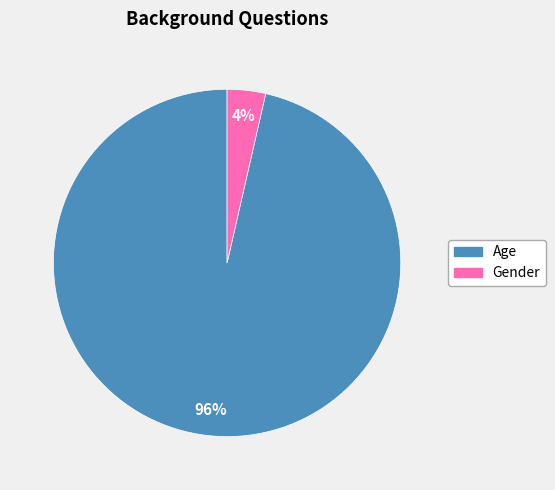

What percentage is the Gender slice, to the nearest percent?

4%